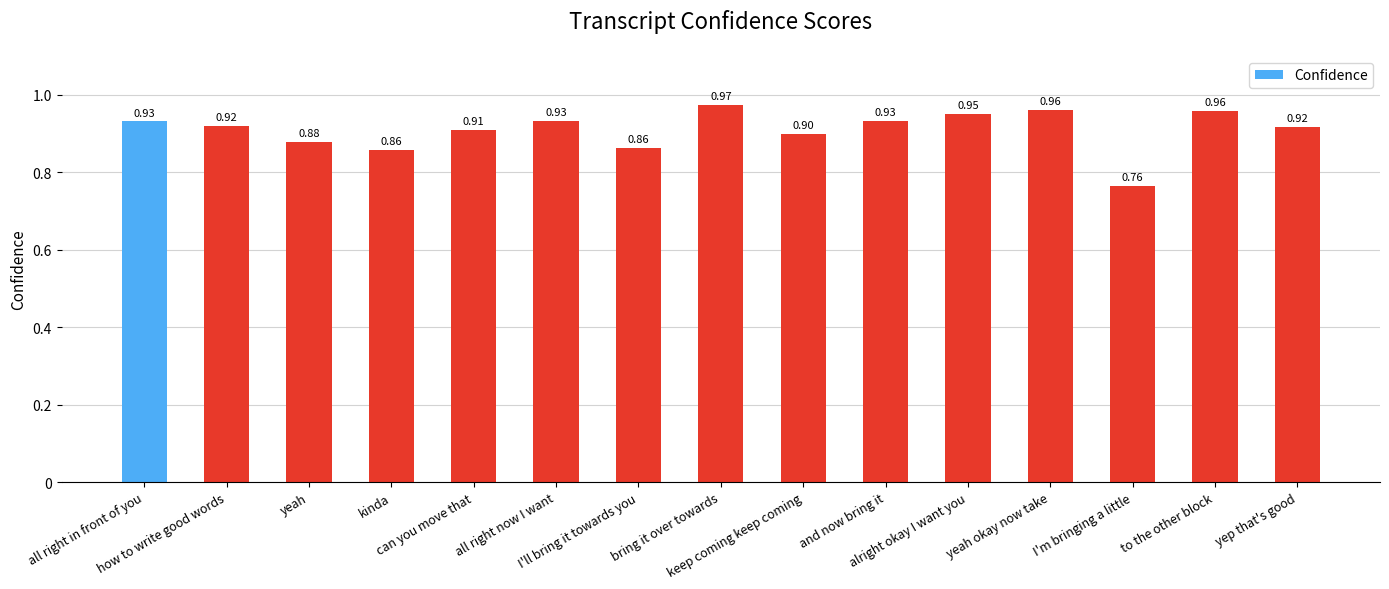

What is the sum of all values?

13.6